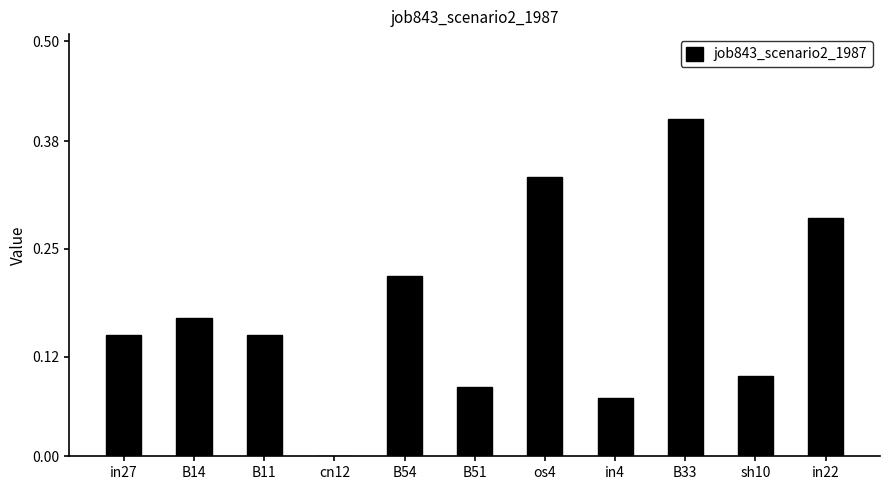

What is the sum of the values at B33 and sh10?

0.5